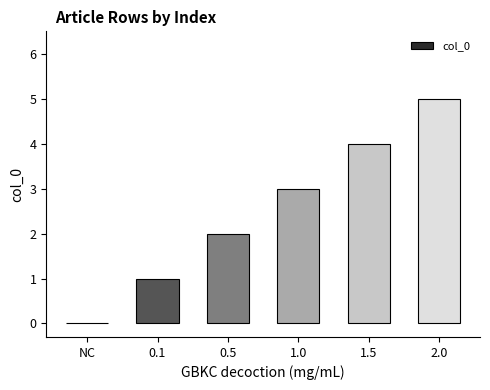

The chart shows a value of 2 at 0.5. True or false?

True